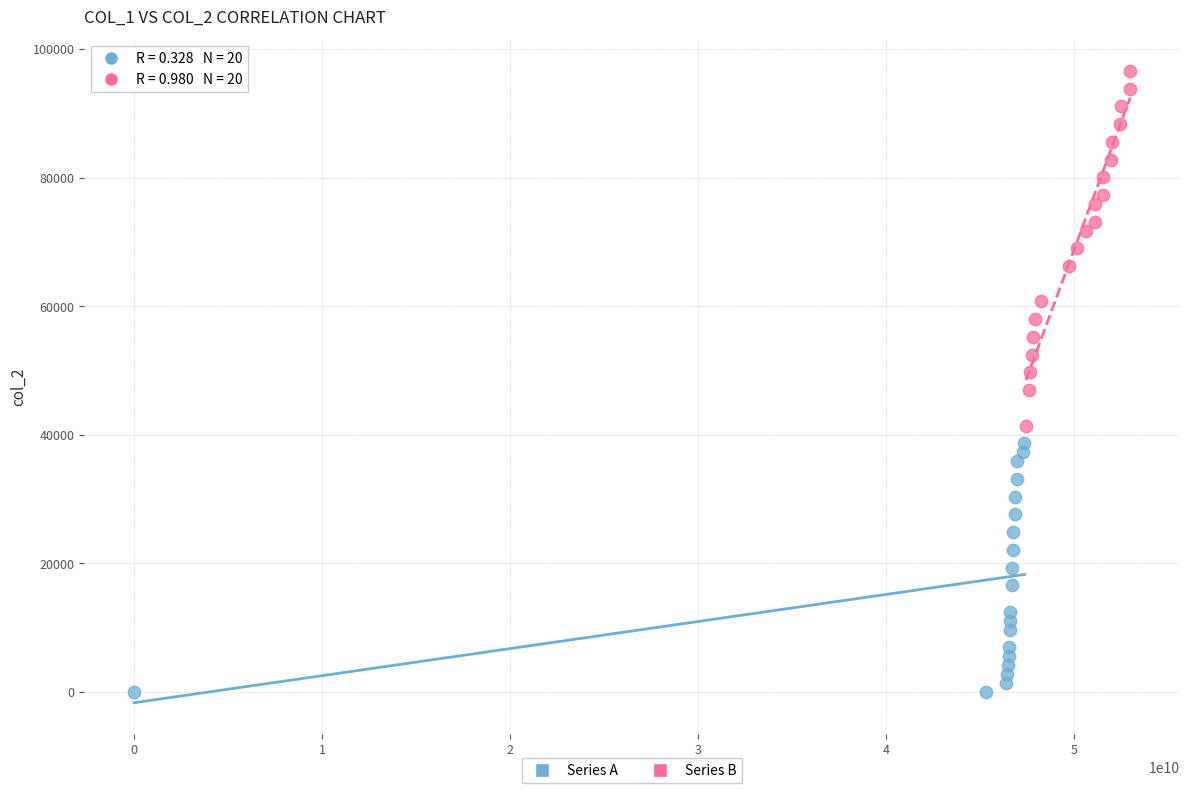

Which series reaches the maximum Y coordinate?

Series B